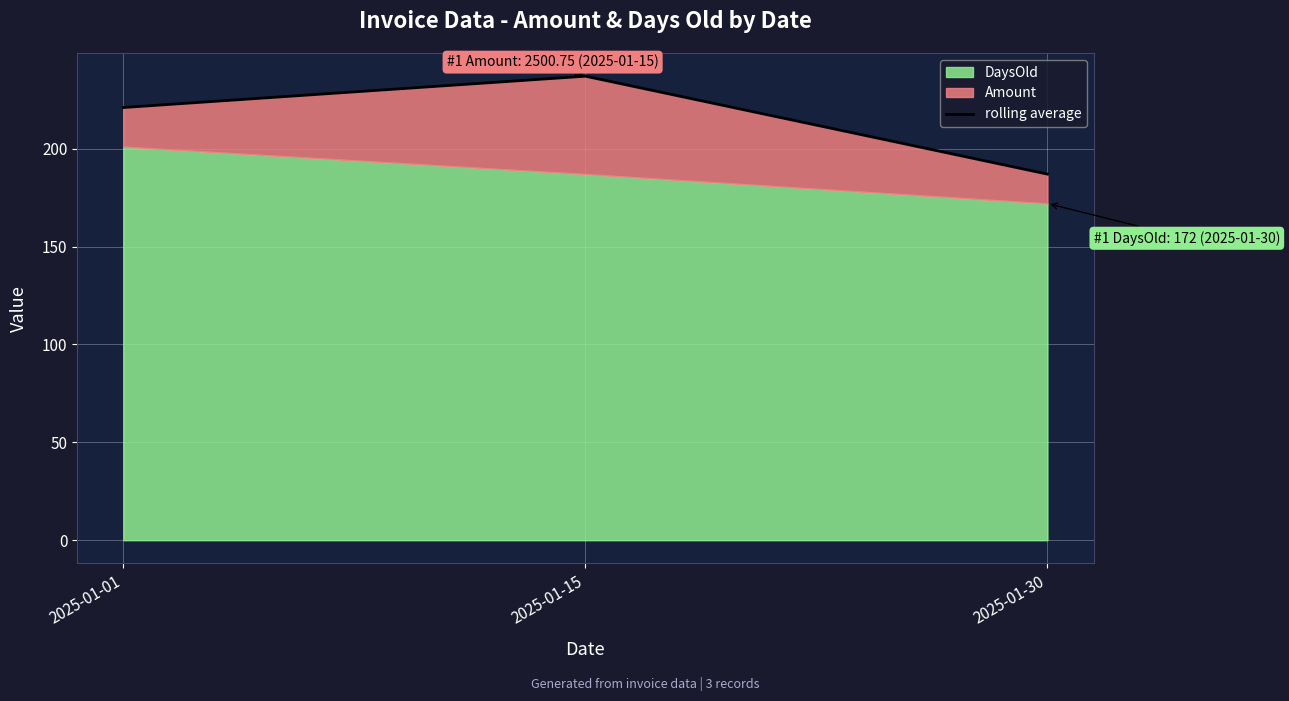

Where does the data first go above 221?

2025-01-01